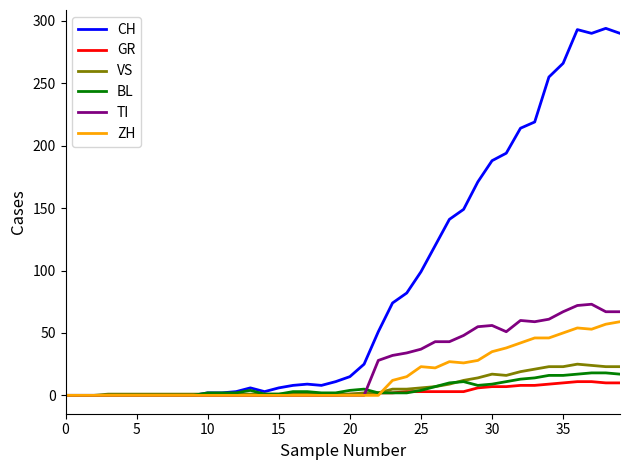

Which series has the largest total across all categories?

CH